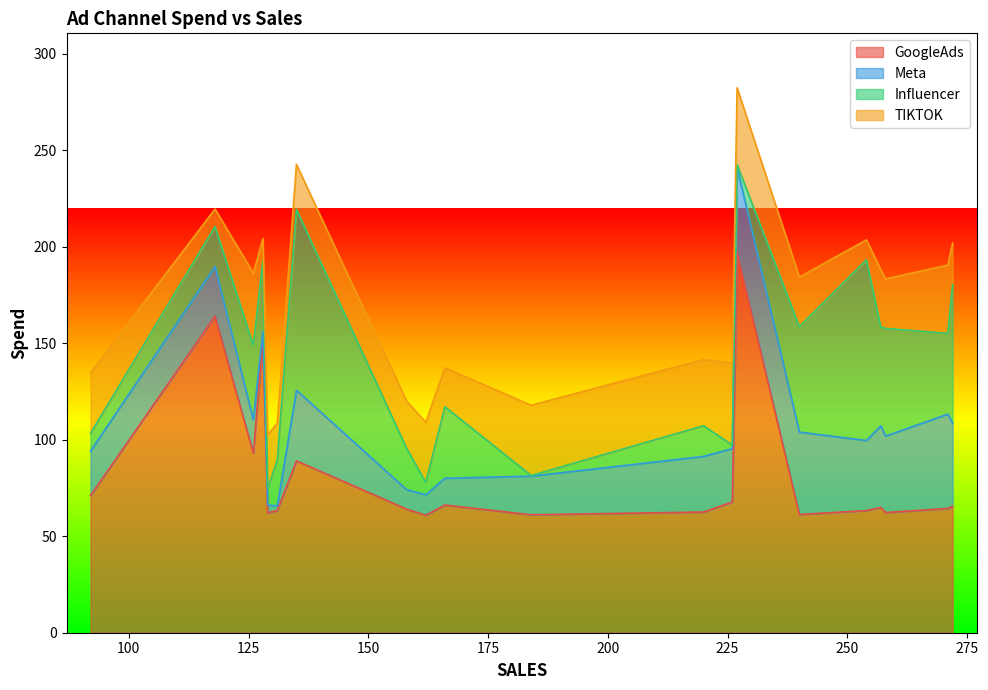

How many interior local valleys does the Influencer series have?

5